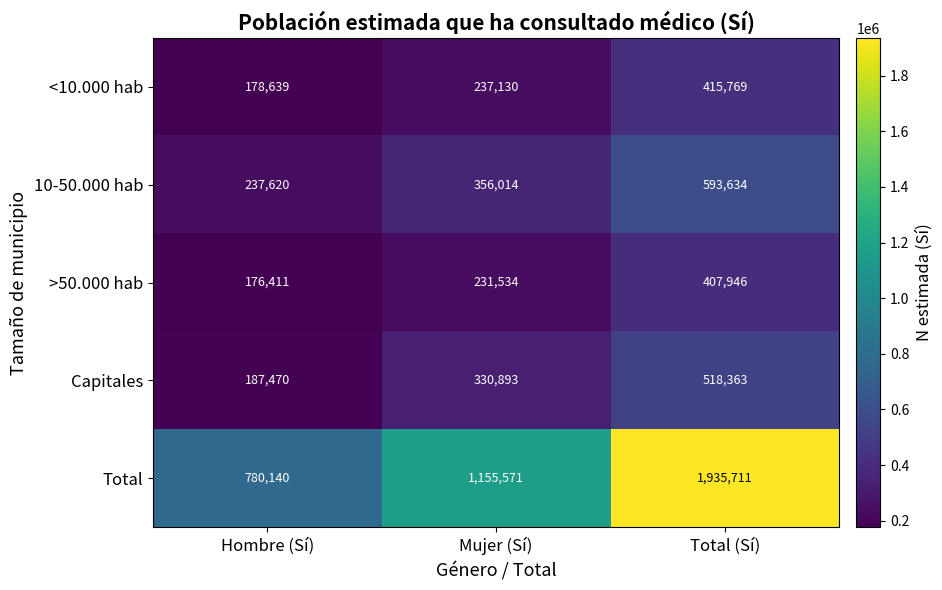

How many data points in Capitales are less than 330893?

1